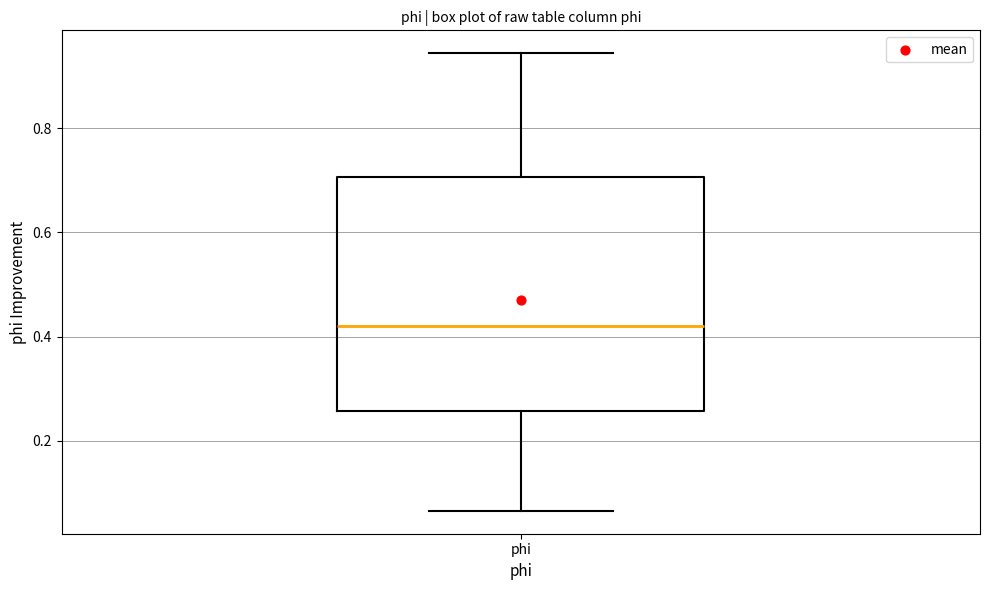

Where does the lower whisker of the box for phi end on the y-axis? The values are not printed on the chart, so give them approximately, as read against the axis.

0.06